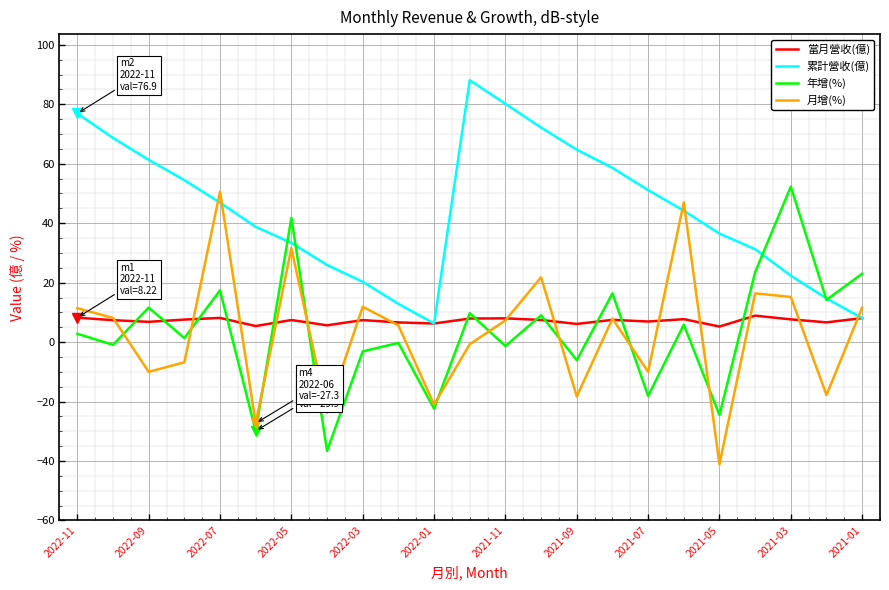

What is the smallest value displayed?

-41.1